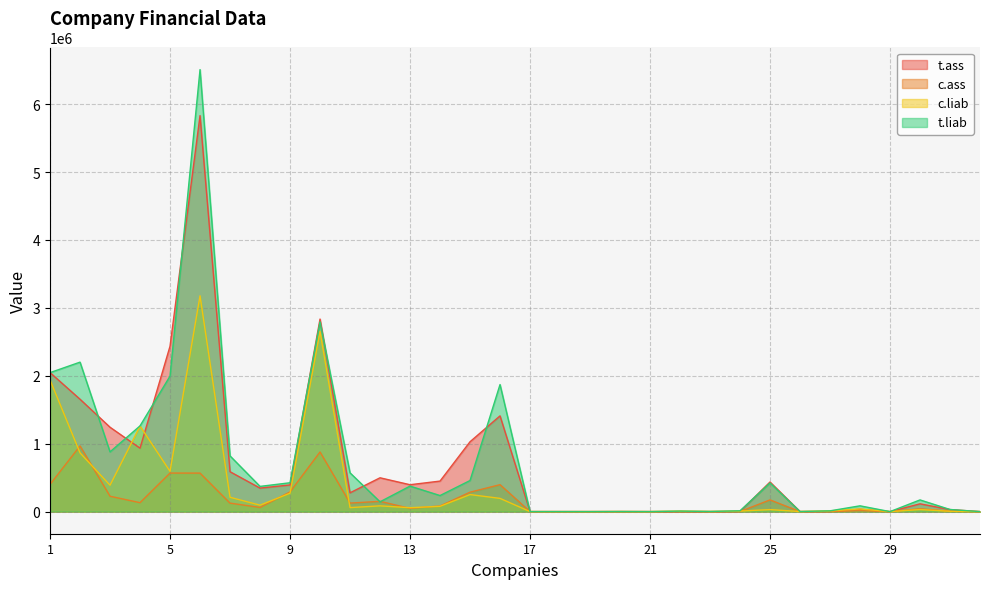

What is the sum of all t.liab values?

23711692